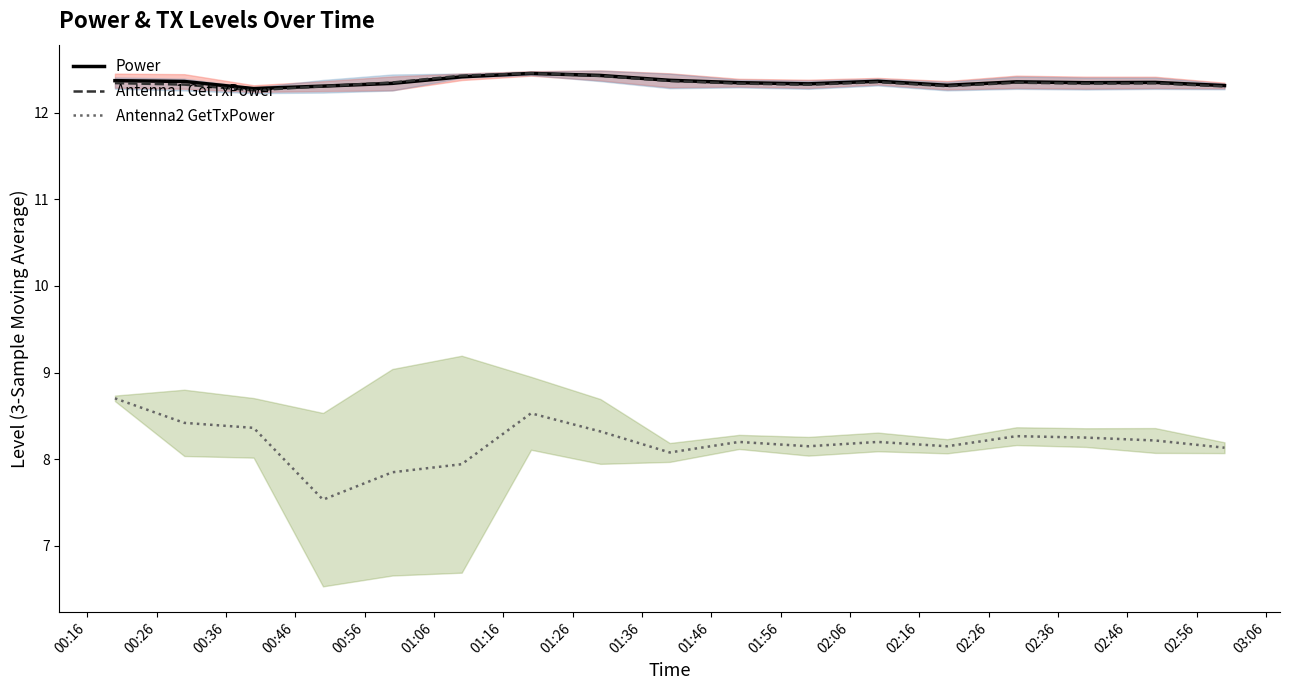

How many data points in Antenna1 GetTxPower are above 12?

17